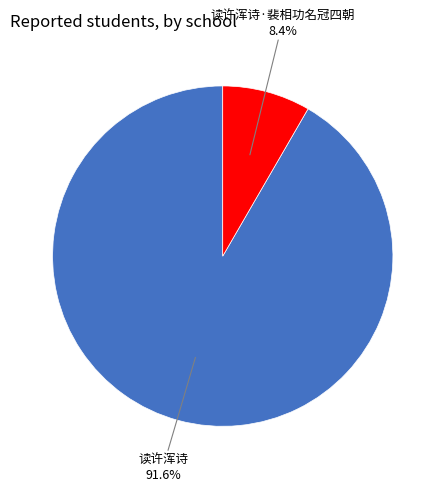

Does any single category account for the majority?

Yes